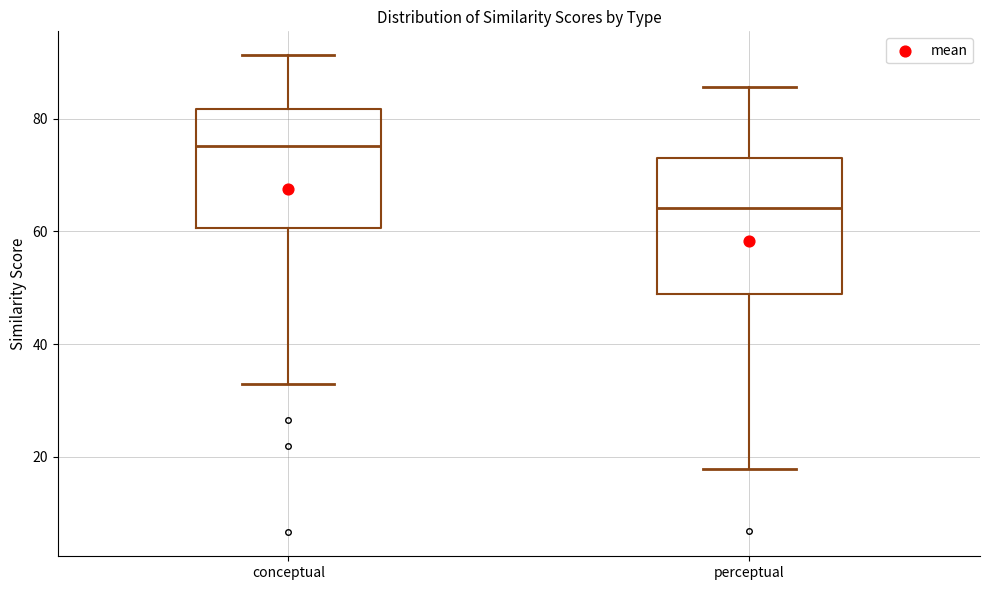

Comparing the boxes themselves (not the whiskers), which one is the tallest?

perceptual